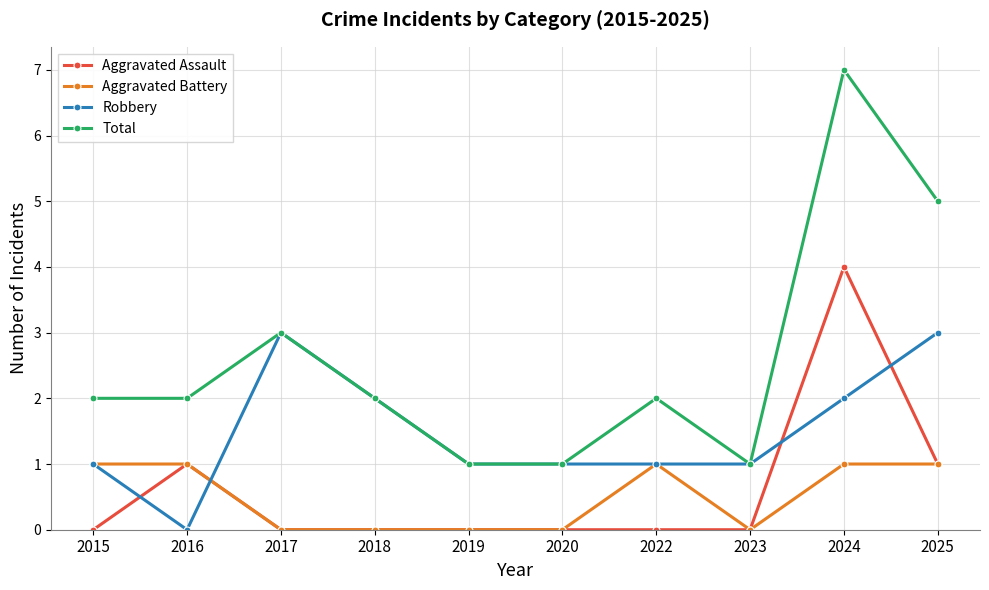

At which category is the sum across all series the highest?

2024